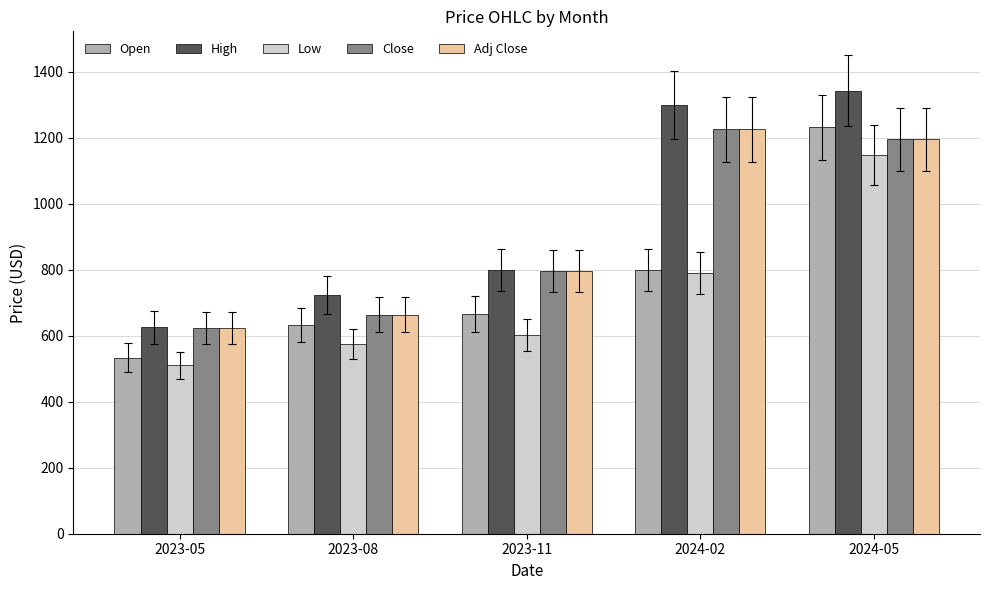

Rank the categories by Open value from lowest to highest.

2023-05, 2023-08, 2023-11, 2024-02, 2024-05